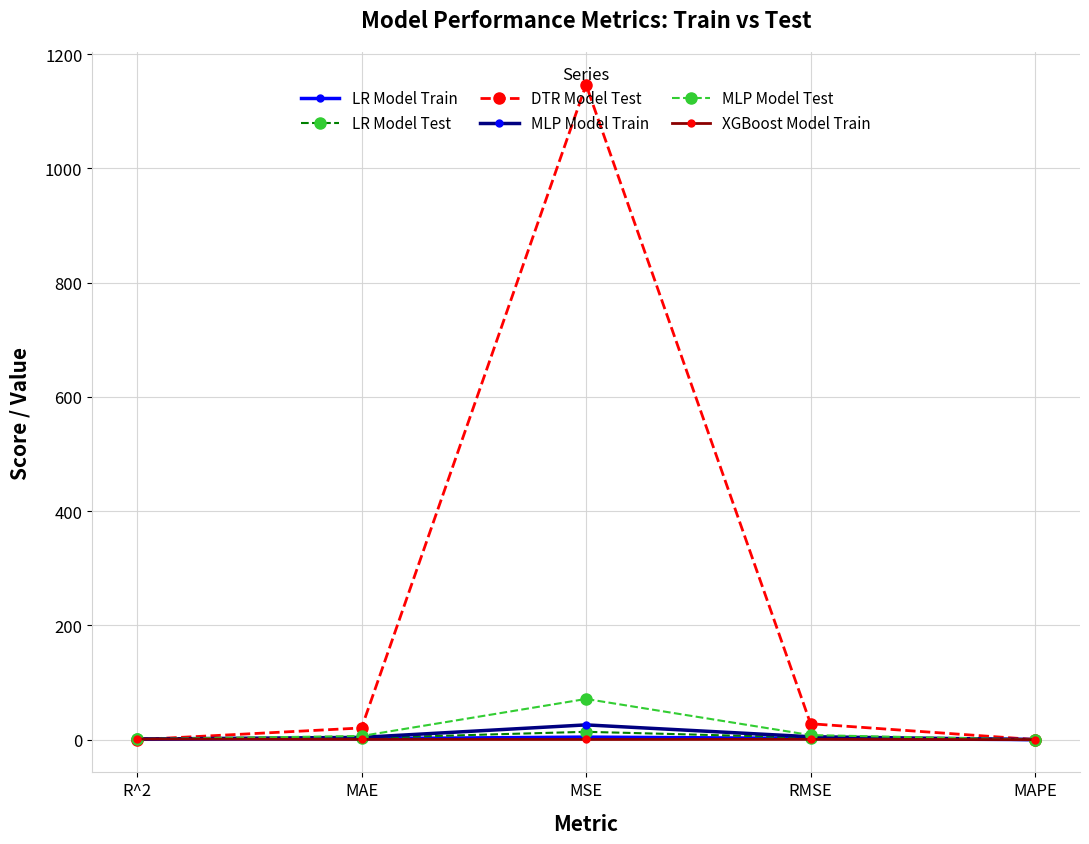

How many lines are shown in the chart?

6